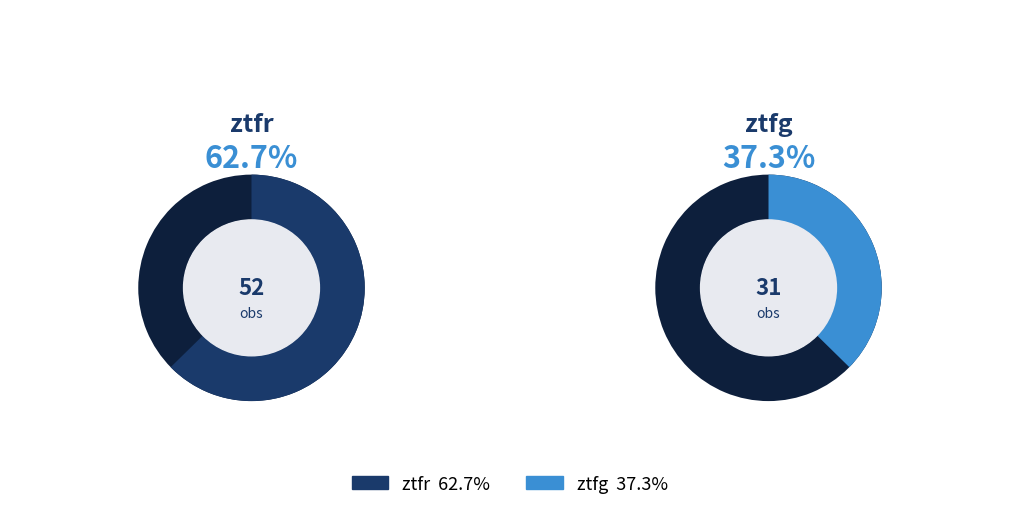

Approximately how many times larger is the value at ztfr compared to ztfg?

1.7